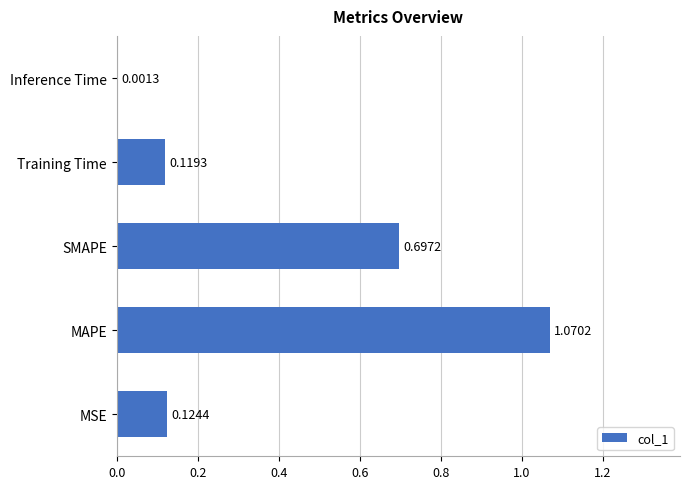

What is the sum of all values?

2.0